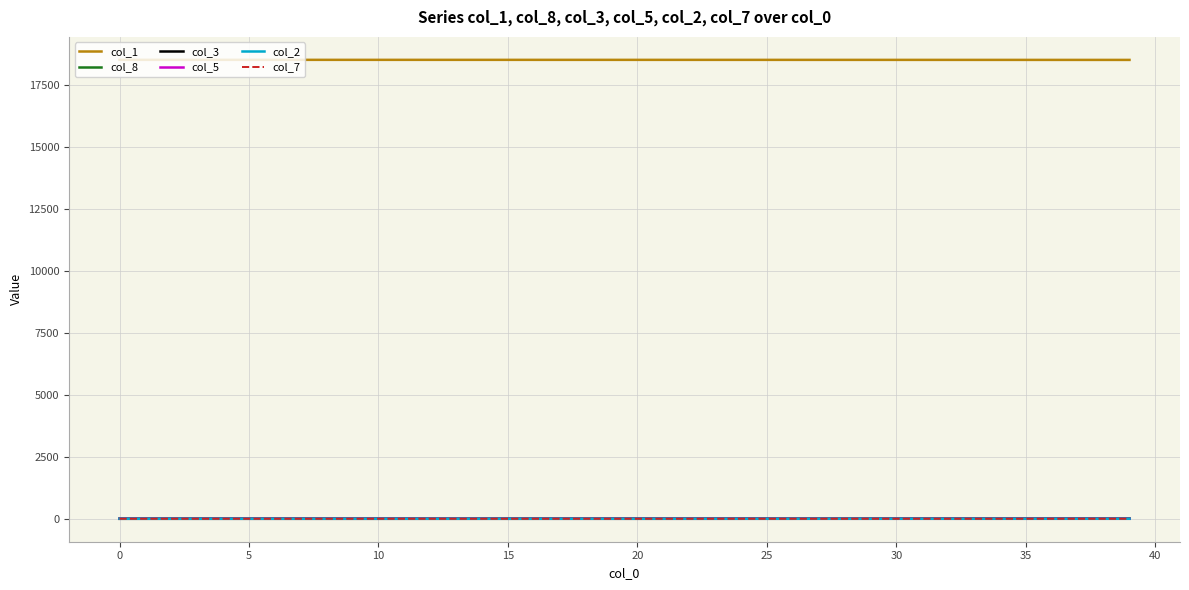

How many col_7 values are between 0 and 1?

40